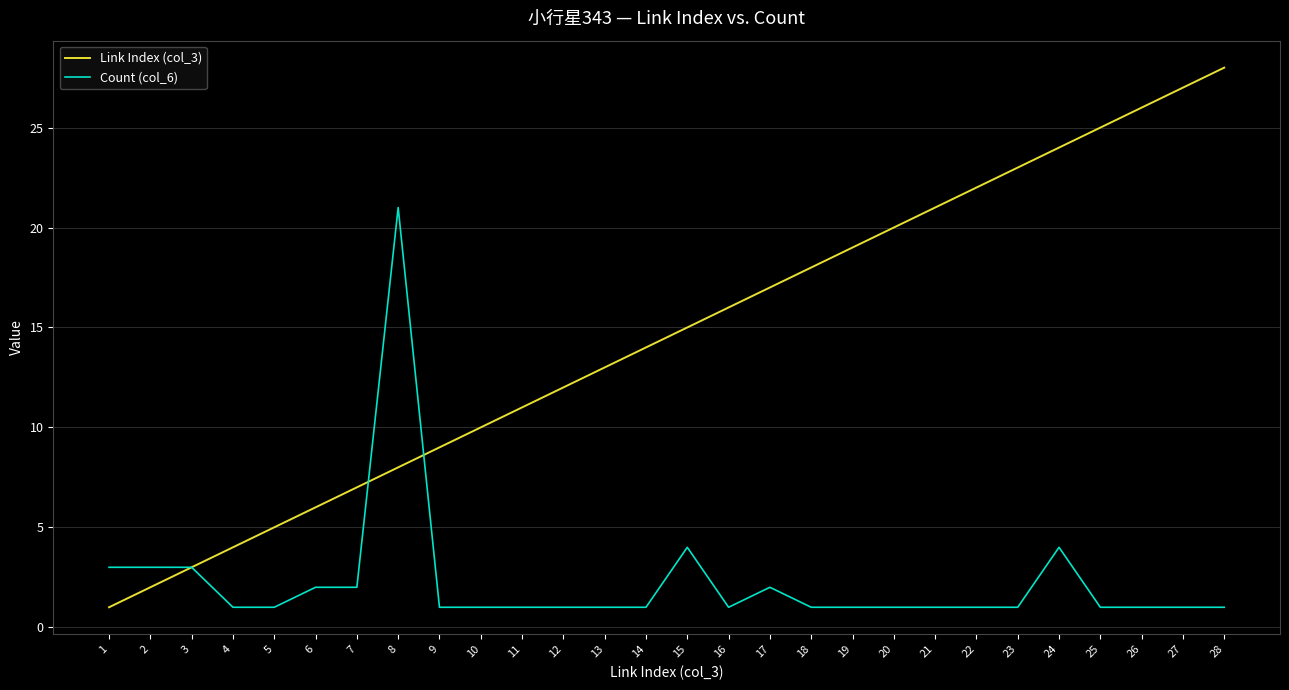

Which series ends up on top after the final intersection of Count (col_6) and Link Index (col_3)?

Link Index (col_3)